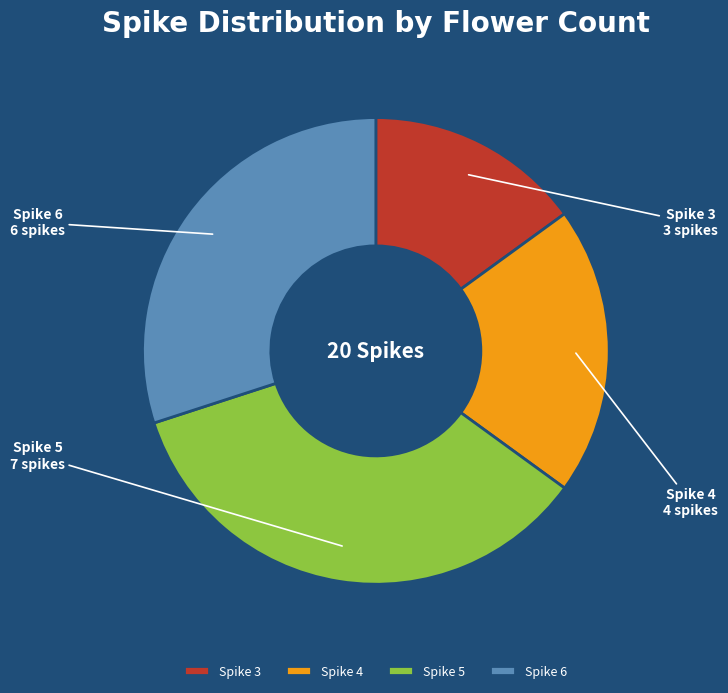

Which has a higher value, Spike 5 or Spike 6?

Spike 5